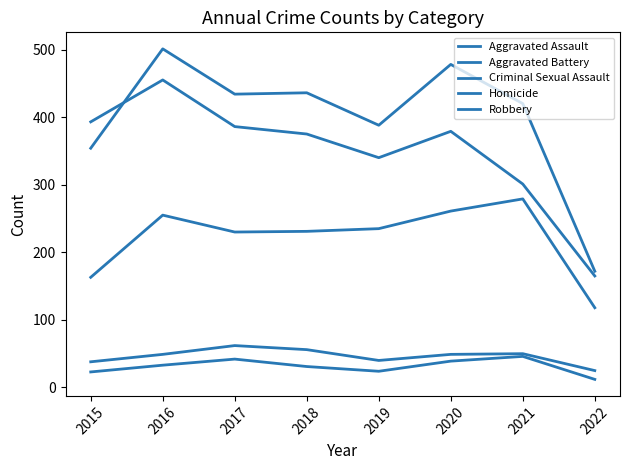

Where does the Homicide series first go above 33?

2017